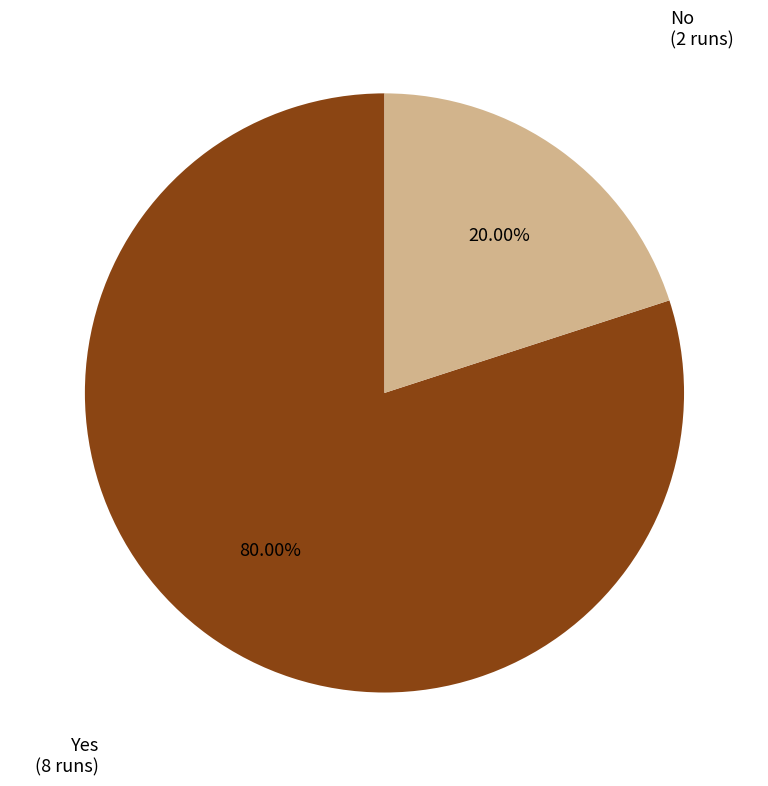

Is there a majority slice in this chart?

Yes